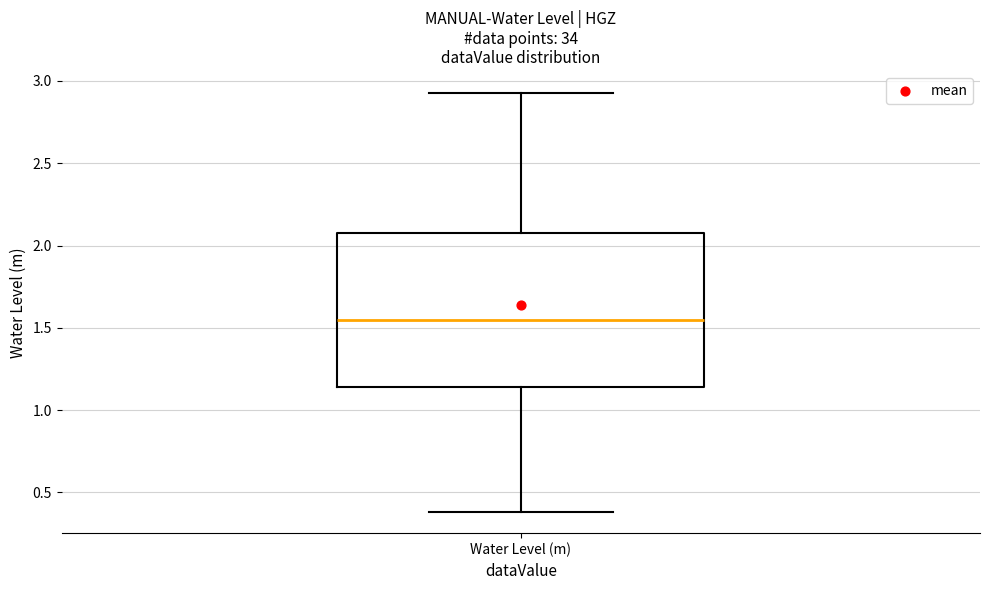

Transcribe this box plot: give where the median line is, the range the box spans, and where the two whiskers end, as read against the y-axis. The values are not printed on the chart, so give them approximately, as read against the axis.

median 1.55, box 1.15 to 2.10, whiskers 0.40 to 2.95